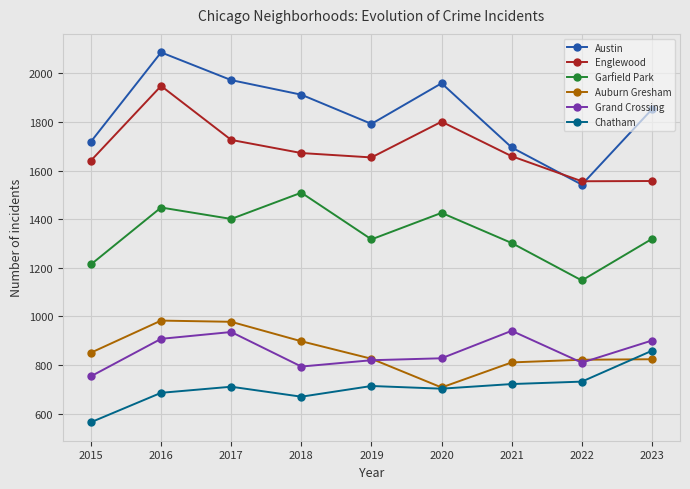

True or false: Auburn Gresham has a value of 898 at 2018.

True